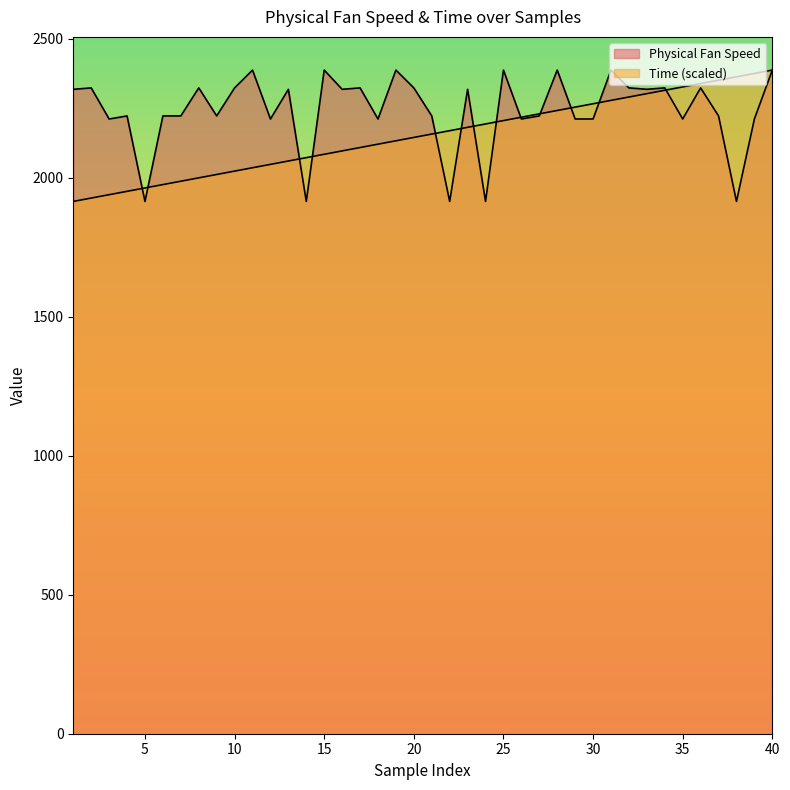

What is the highest value of the Time series?

2388.1